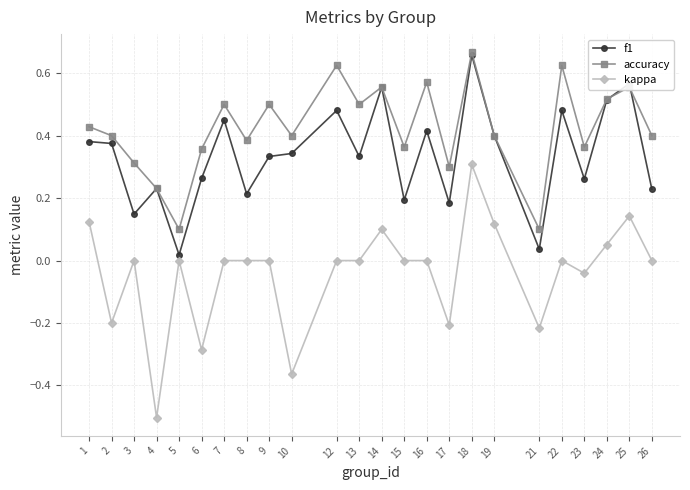

At which category does kappa reach its first local valley?

2